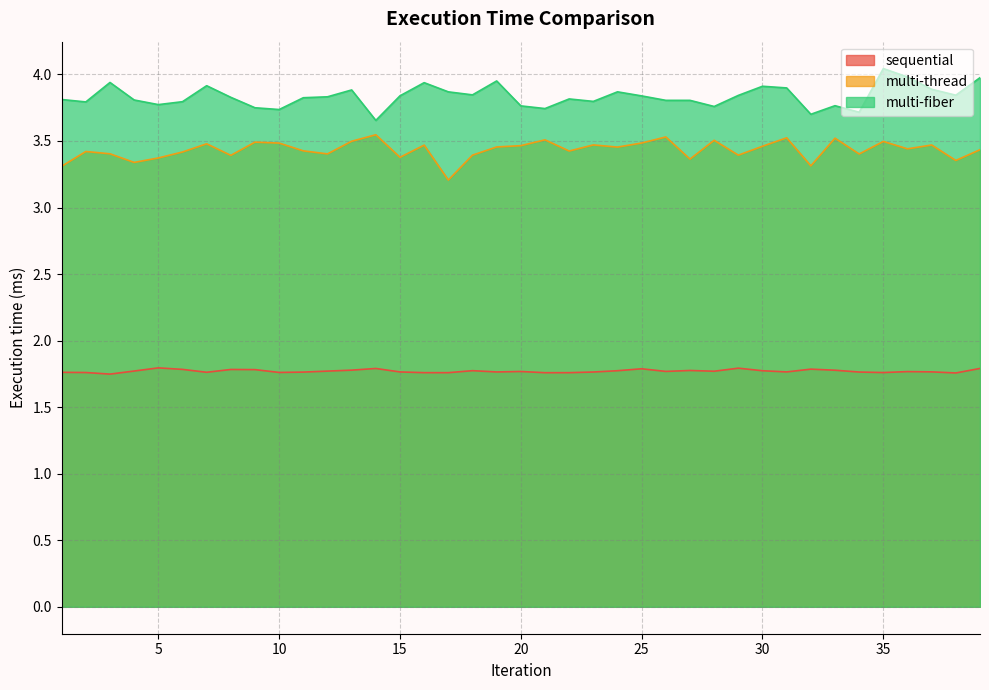

Reading left to right, what are all the values shown in this chart?

sequential: 1.8	1.8	1.7	1.8	1.8	1.8	1.8	1.8	1.8	1.8	1.8	1.8	1.8	1.8	1.8	1.8	1.8	1.8	1.8	1.8	1.8	1.8	1.8	1.8	1.8	1.8	1.8	1.8	1.8	1.8	1.8	1.8	1.8	1.8	1.8	1.8	1.8	1.8	1.8
multi-thread: 3.3	3.4	3.4	3.3	3.4	3.4	3.5	3.4	3.5	3.5	3.4	3.4	3.5	3.5	3.4	3.5	3.2	3.4	3.5	3.5	3.5	3.4	3.5	3.5	3.5	3.5	3.4	3.5	3.4	3.5	3.5	3.3	3.5	3.4	3.5	3.4	3.5	3.4	3.4
multi-fiber: 3.8	3.8	3.9	3.8	3.8	3.8	3.9	3.8	3.7	3.7	3.8	3.8	3.9	3.7	3.8	3.9	3.9	3.8	4.0	3.8	3.7	3.8	3.8	3.9	3.8	3.8	3.8	3.8	3.8	3.9	3.9	3.7	3.8	3.7	4.0	4.0	3.9	3.8	4.0